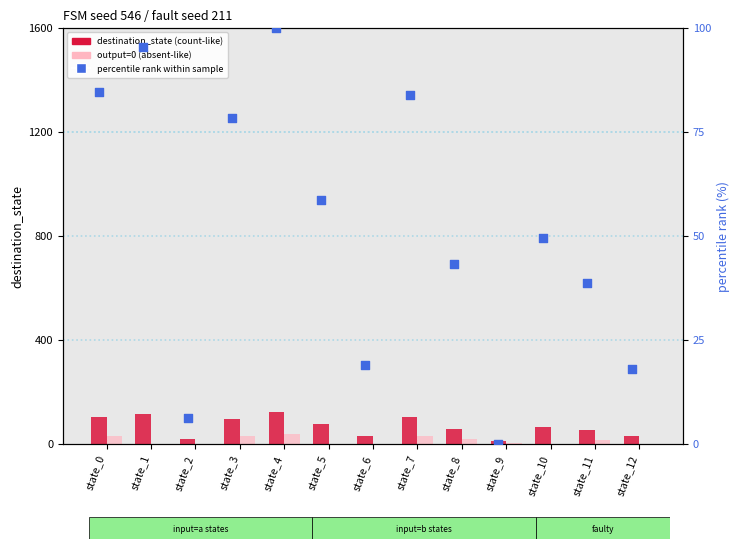

What are all the series names shown in the legend?

destination_state (count-like), output=0 (absent-like), percentile rank within sample